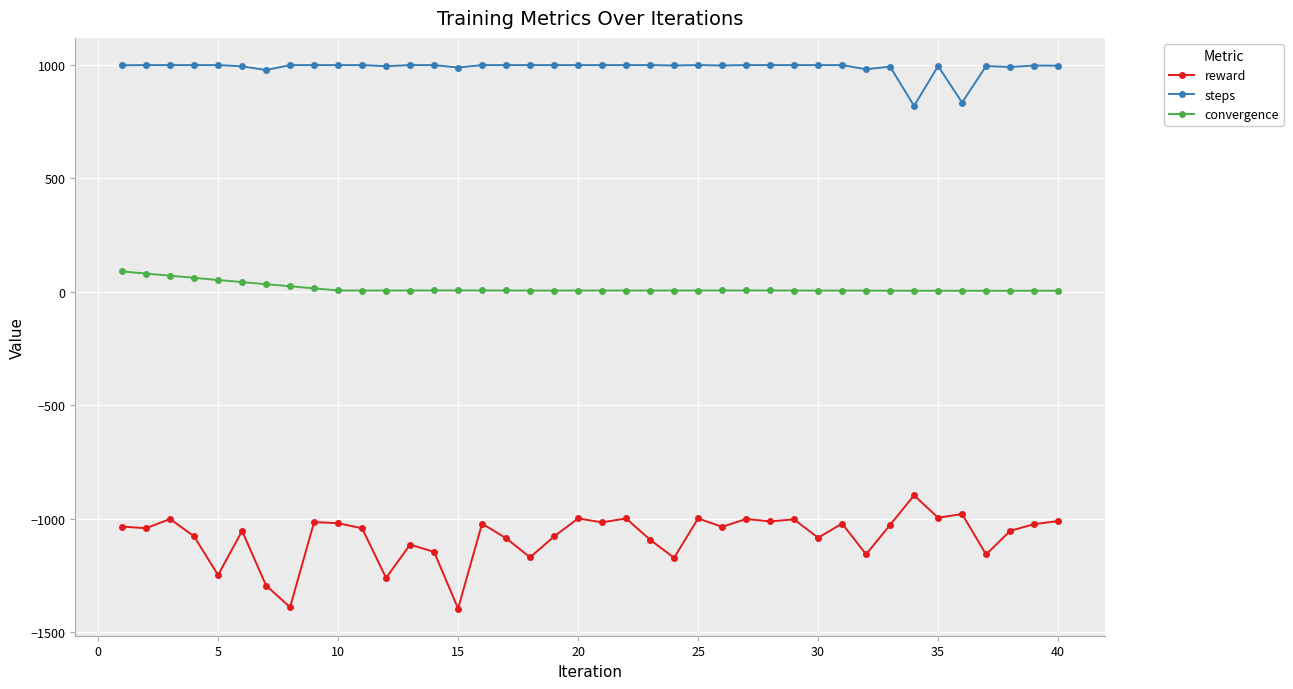

What is the average value of the reward series?

-1080.9